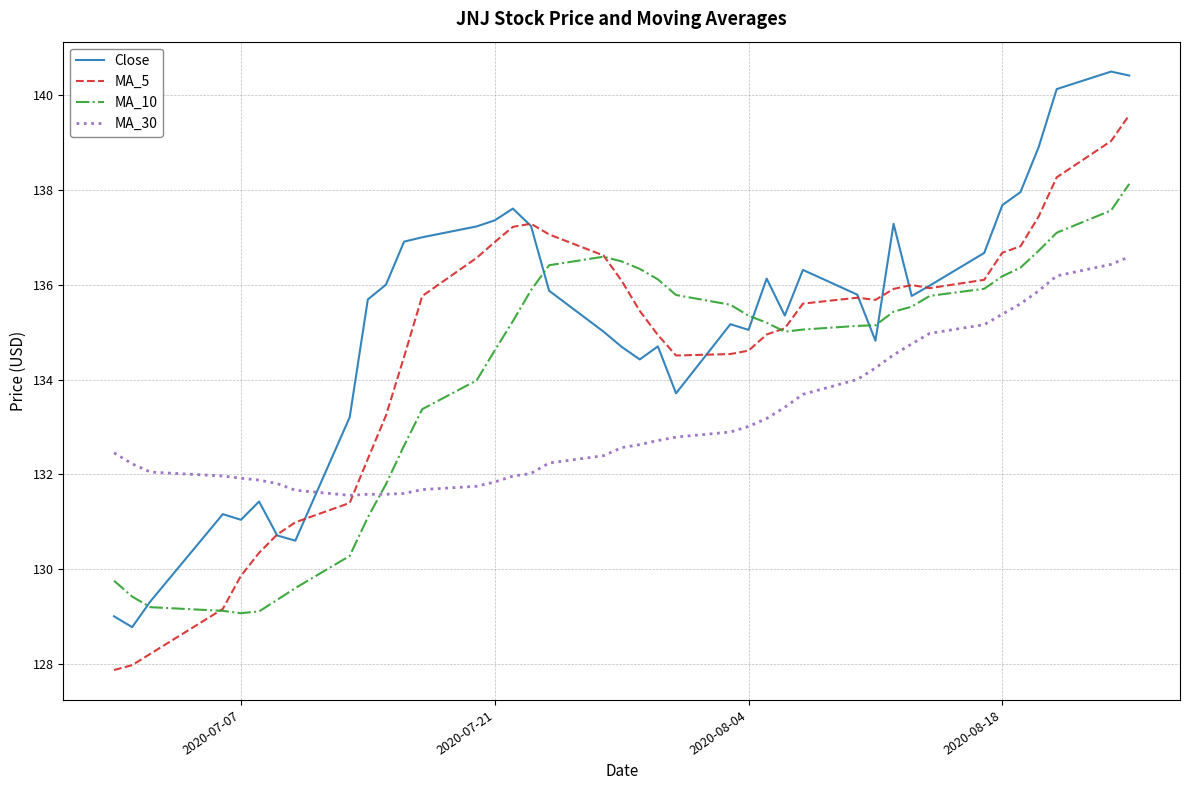

How many times do MA_30 and MA_5 cross each other?

1